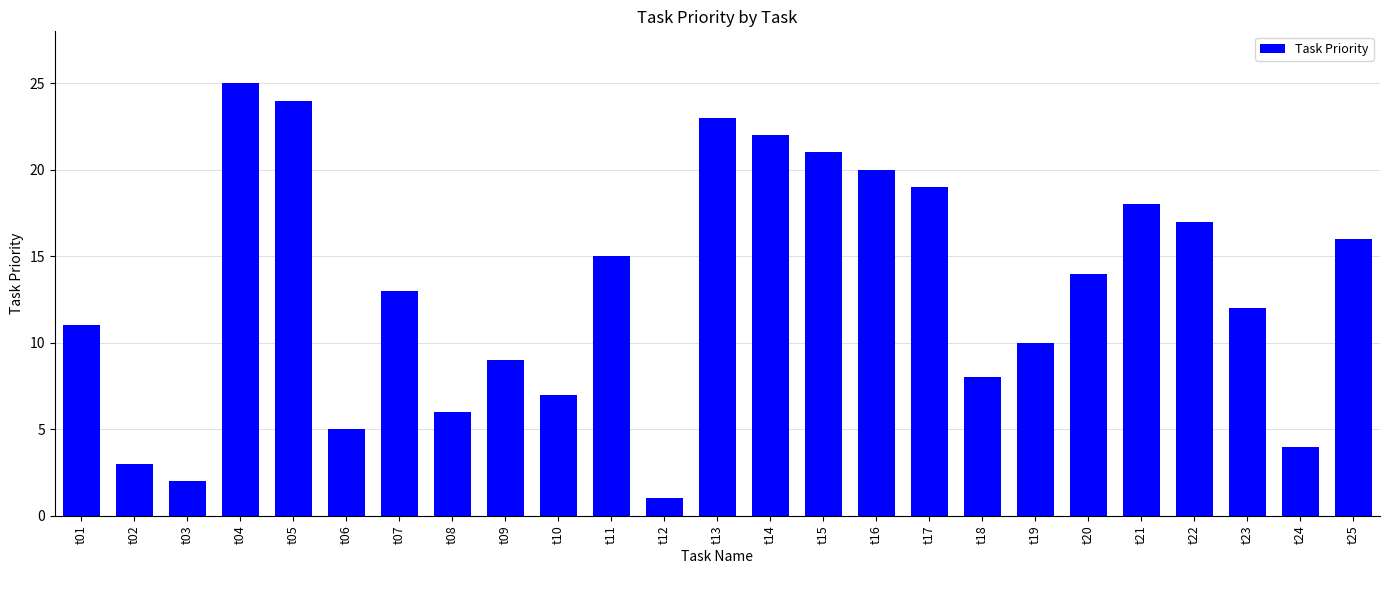

What is the sum of the values at t20 and t05?

38